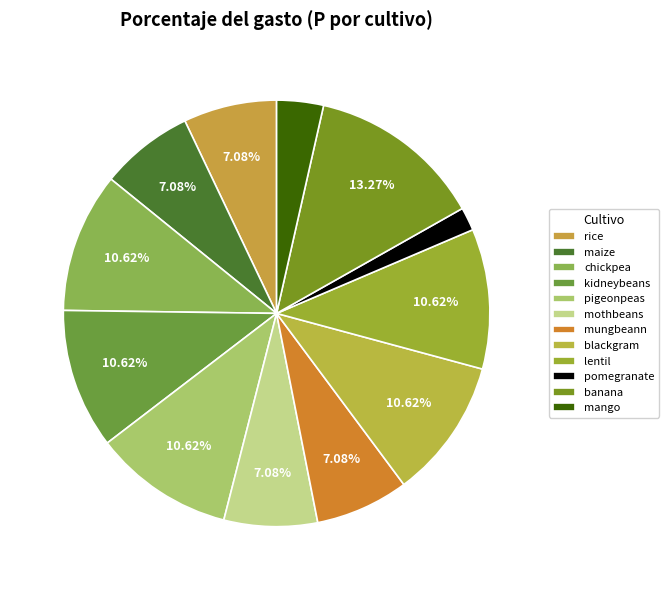

True or false: chickpea accounts for 11% of the total.

True